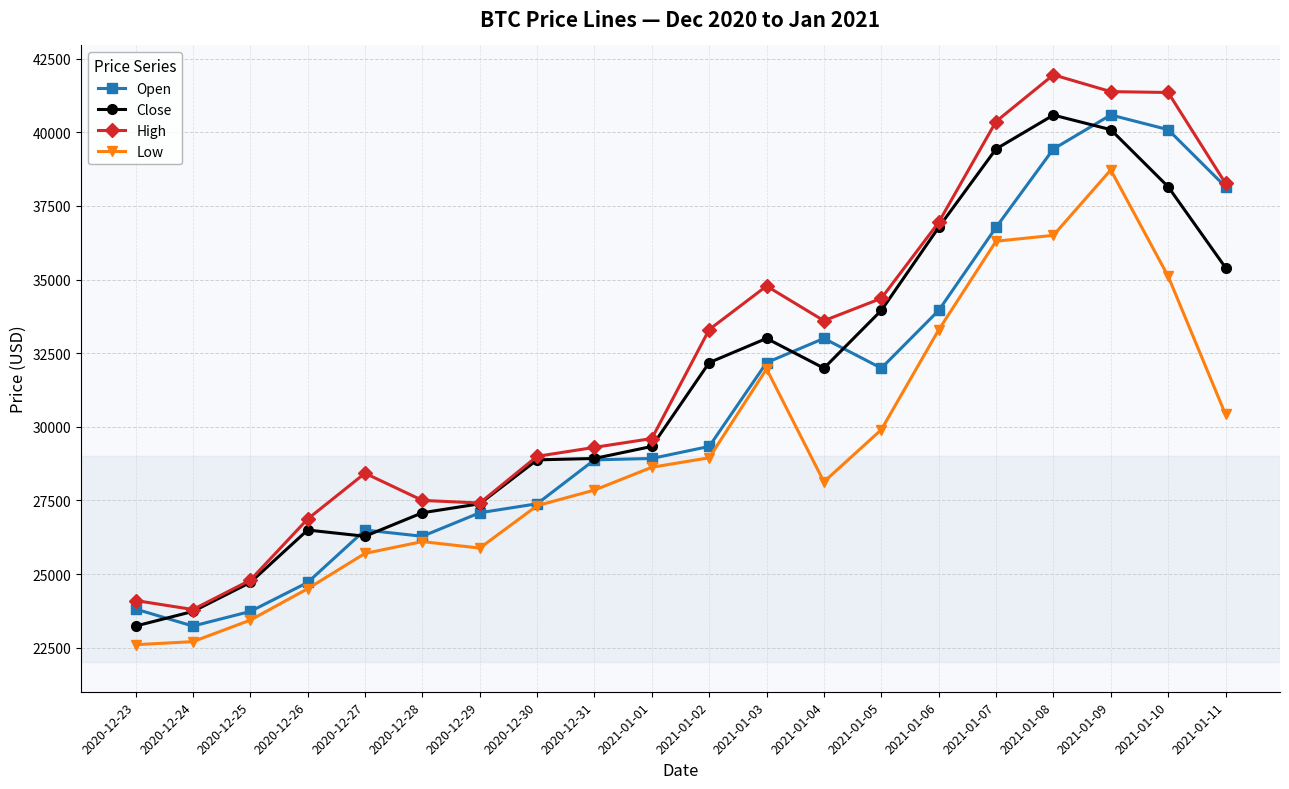

Which series changed the most between 2020-12-25 and 2021-01-06?

High